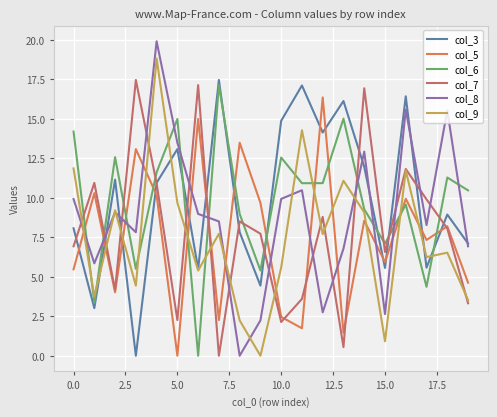

After their last crossing, which series has the higher values: col_6 or col_8?

col_6